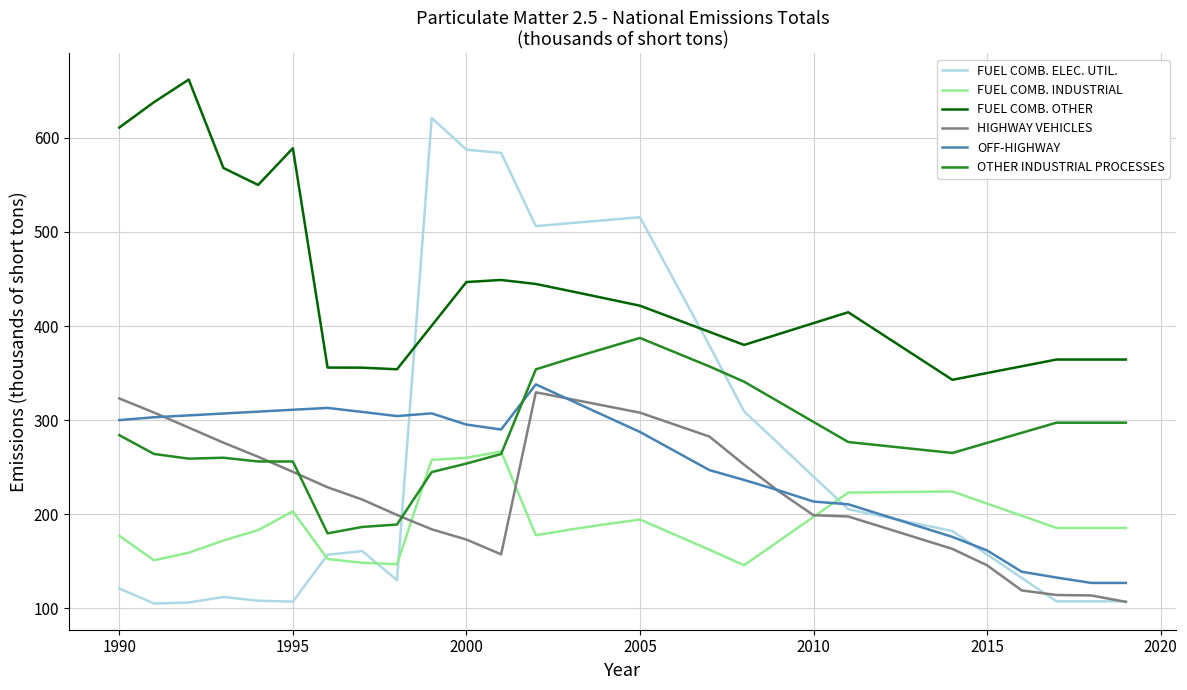

Which series has the largest range (max minus min)?

FUEL COMB. ELEC. UTIL.